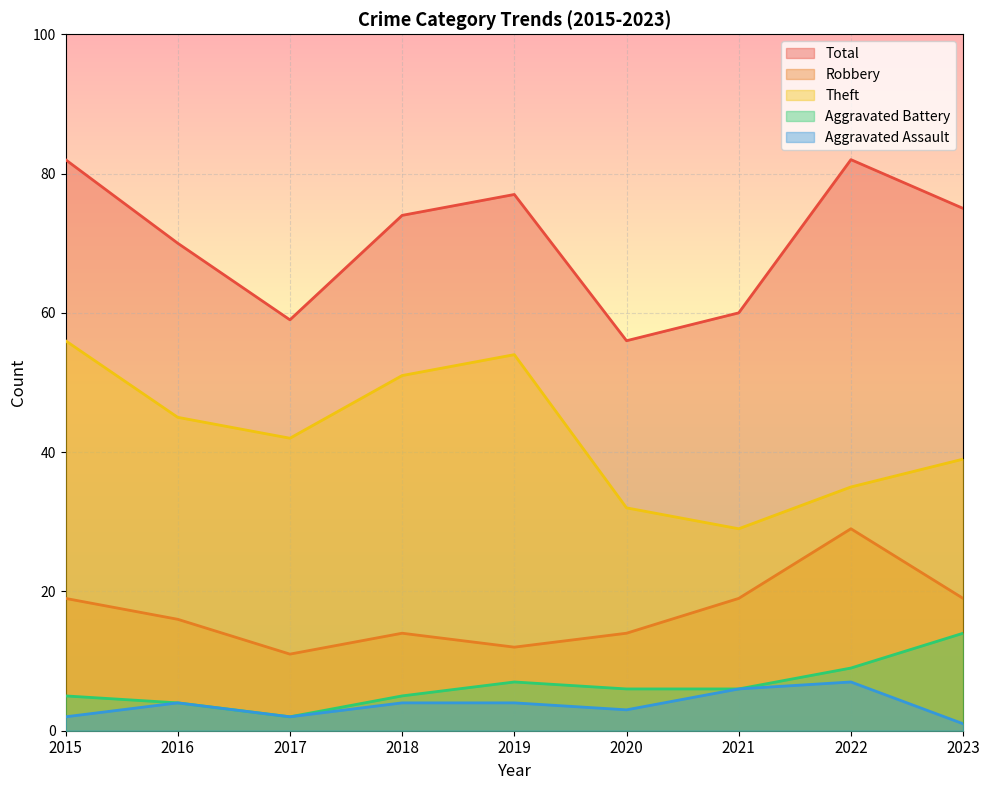

True or false: Aggravated Assault has a value of 1 at 2019.

False